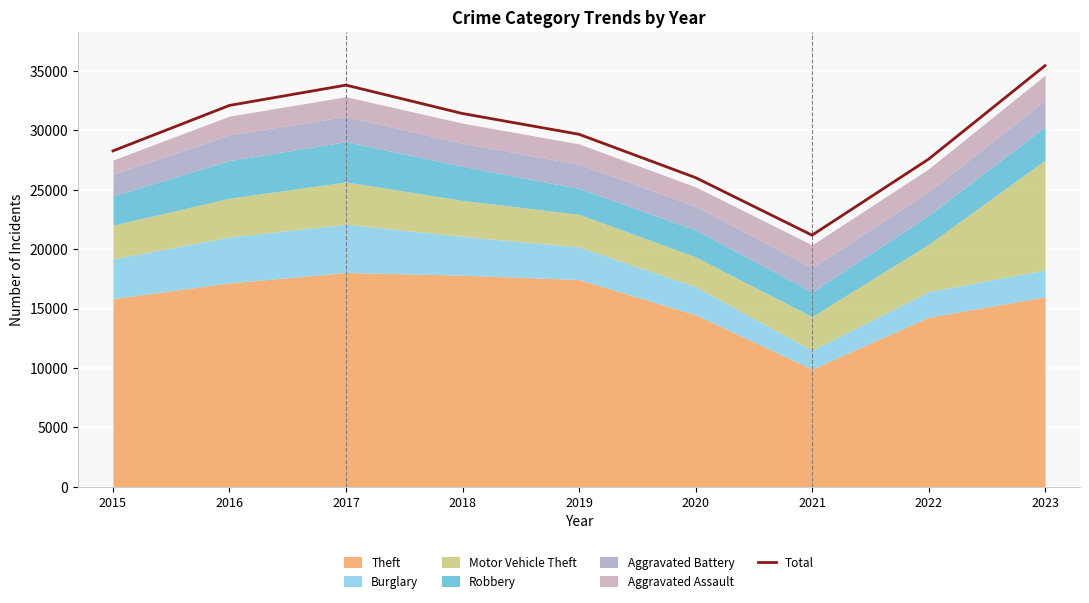

Approximately how many times larger is the value at 2018 compared to 2022?

1.1